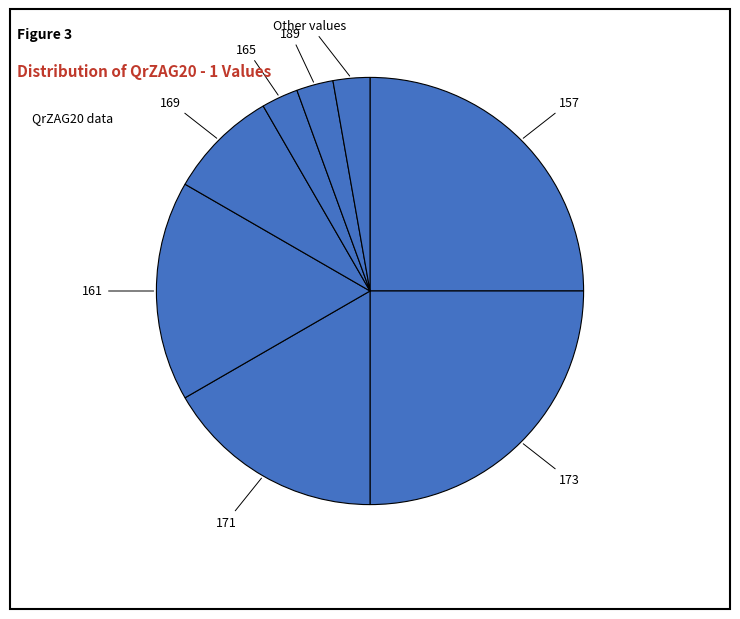

Count the number of slices in the pie.

8